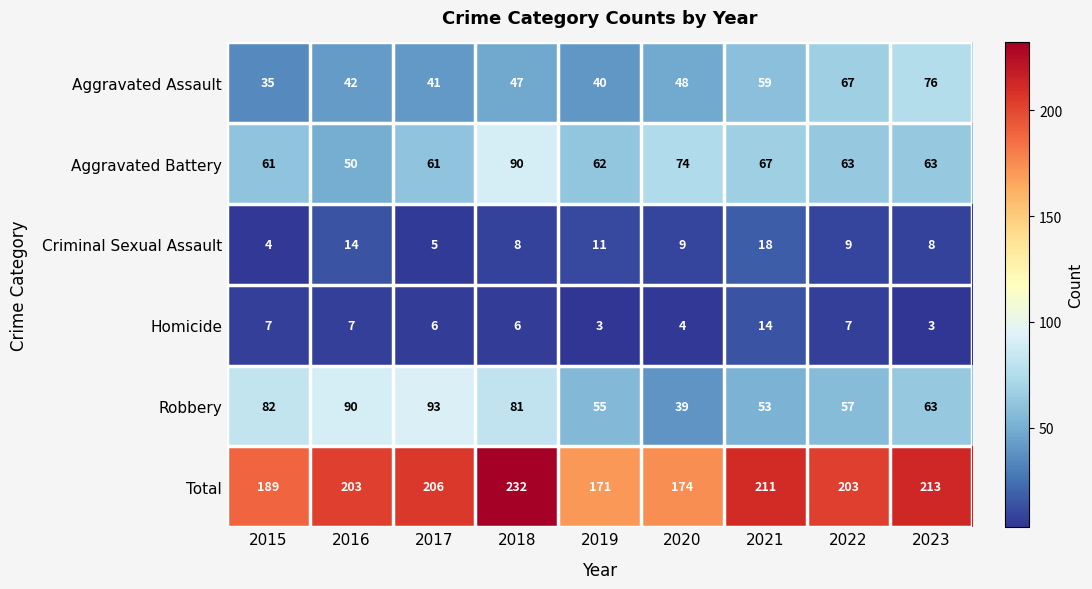

At 2018, list the series in order from smallest to largest.

Homicide, Criminal Sexual Assault, Aggravated Assault, Robbery, Aggravated Battery, Total